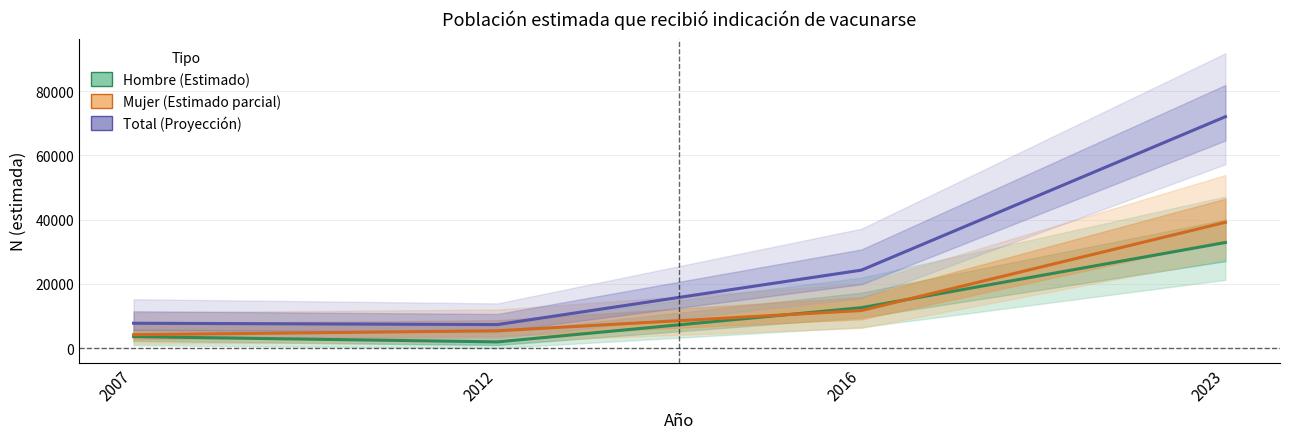

What is the value of the Hombre (Estimado) point at the 2nd from the left?

1928